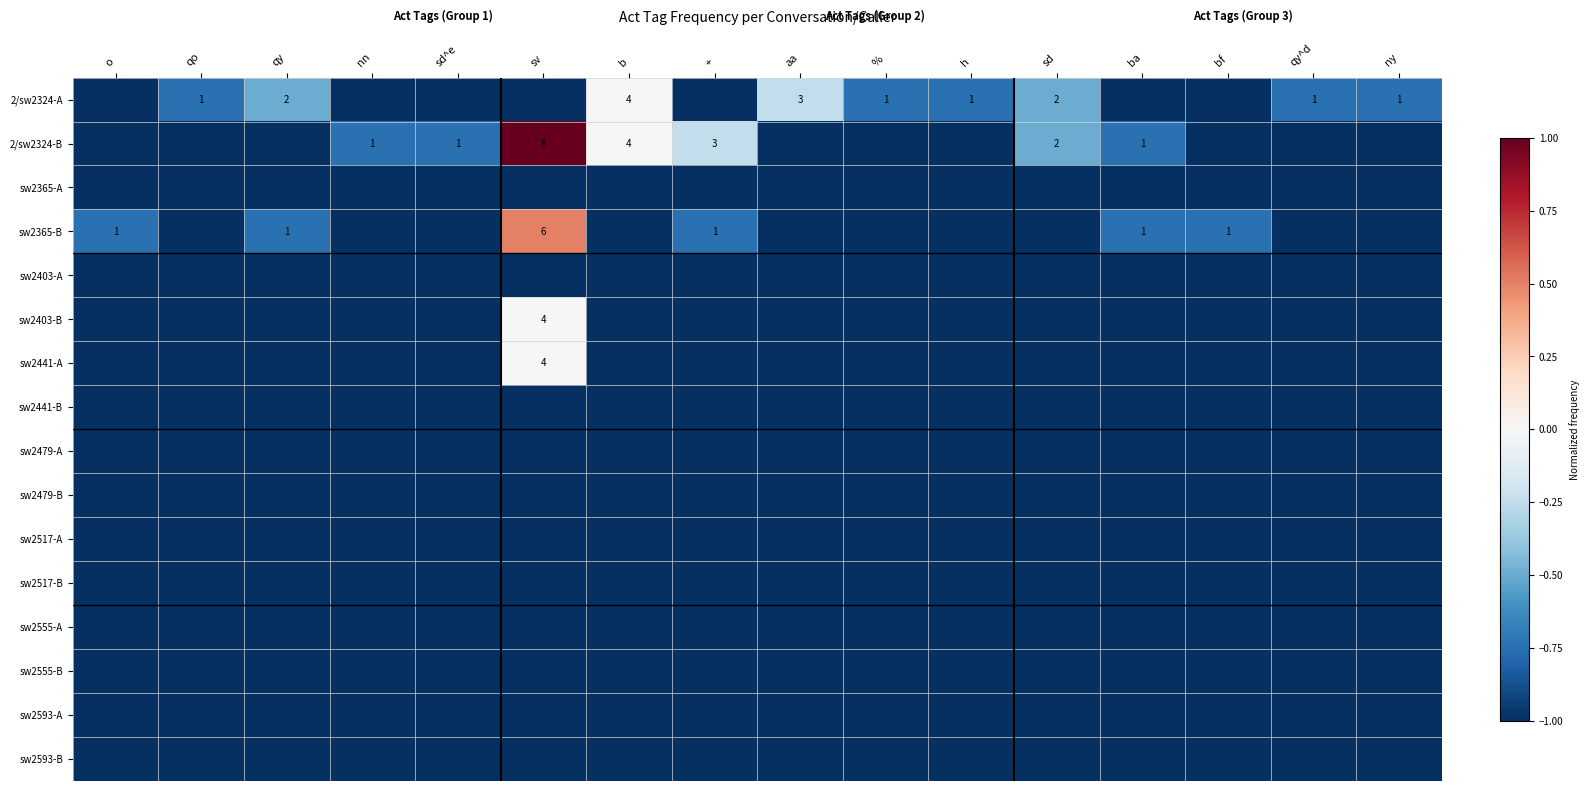

The value of 2/sw2324-B at sv is 3. True or false?

False